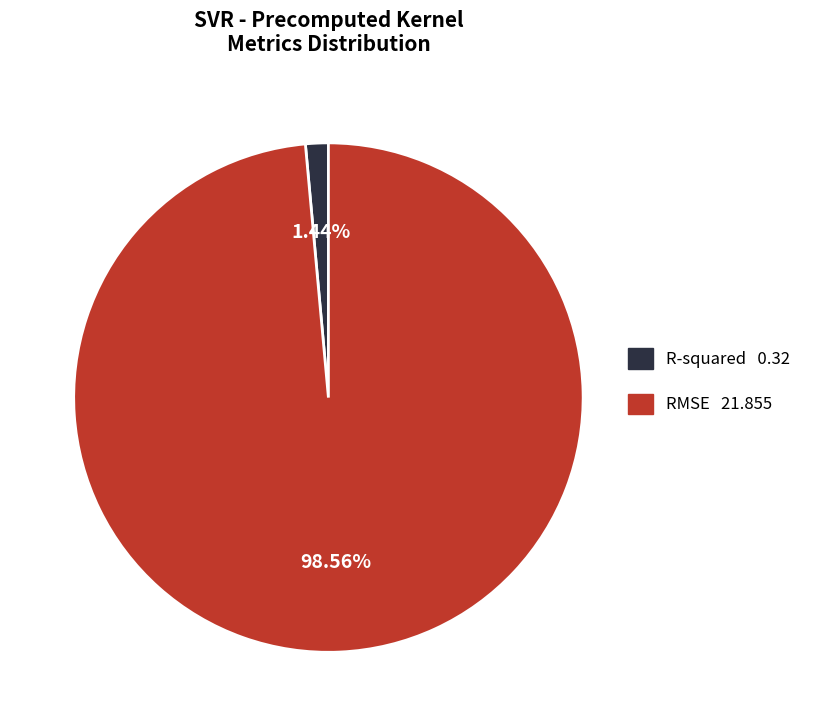

What percentage do RMSE and R-squared together represent?

100.0%